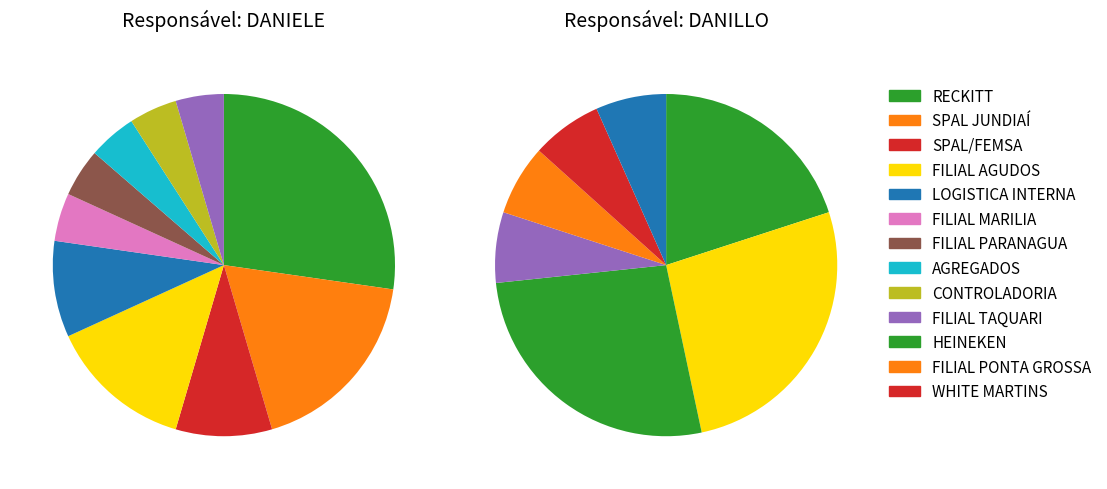

To the nearest percent, what is the difference between the largest and smallest slice percentages?

21%